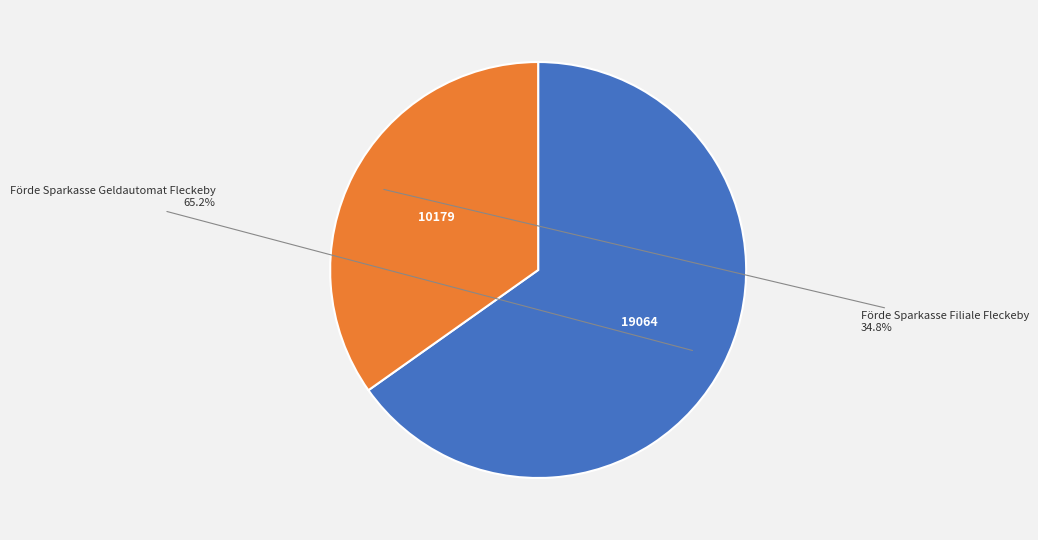

The Förde Sparkasse Geldautomat Fleckeby slice represents 65% of the pie. True or false?

True